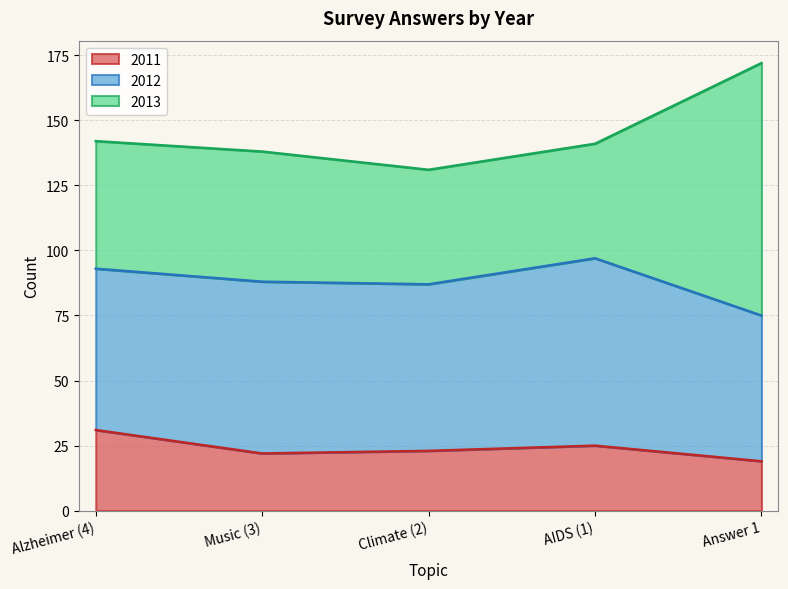

Where does the 2011 series first go above 23?

Alzheimer (4)